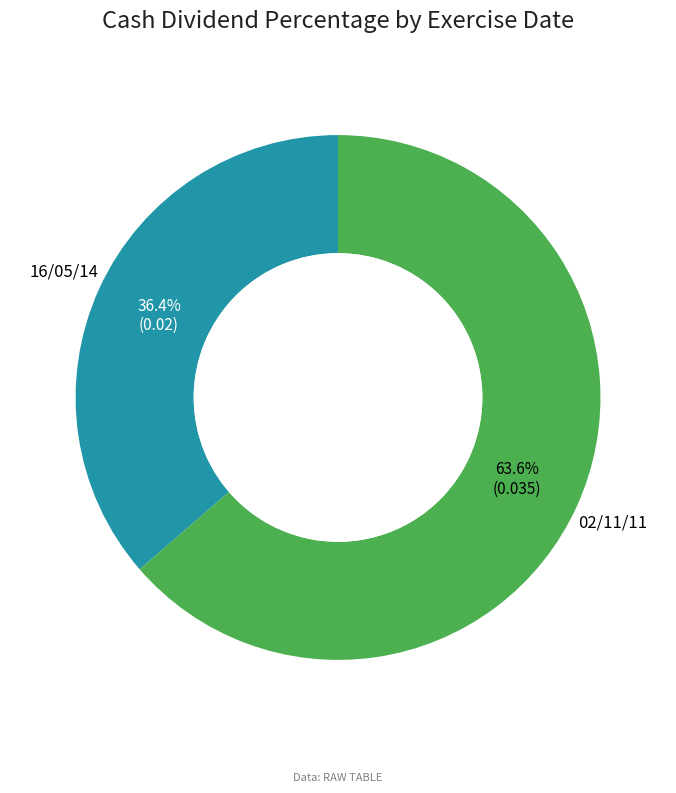

True or false: 02/11/11 accounts for 71% of the total.

False